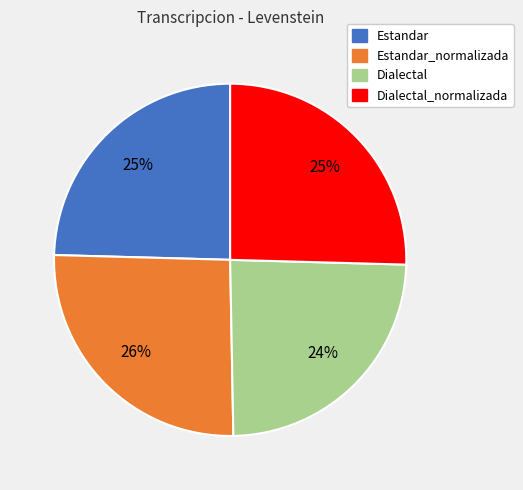

Is there a majority slice in this chart?

No